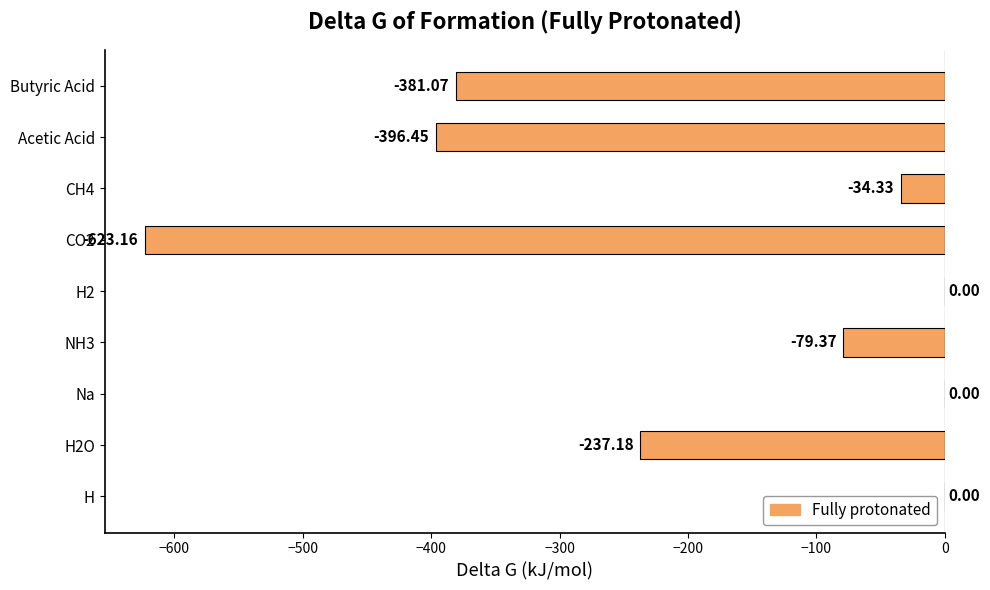

What is the change in value from Na to H2O?

-237.2